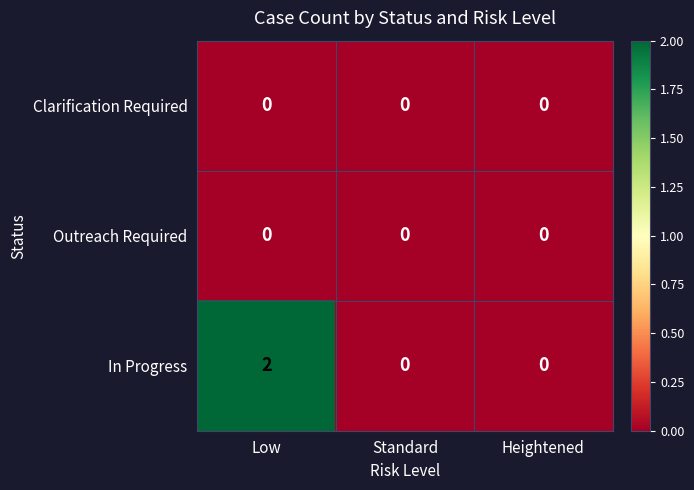

How many In Progress values are between 0 and 2?

3